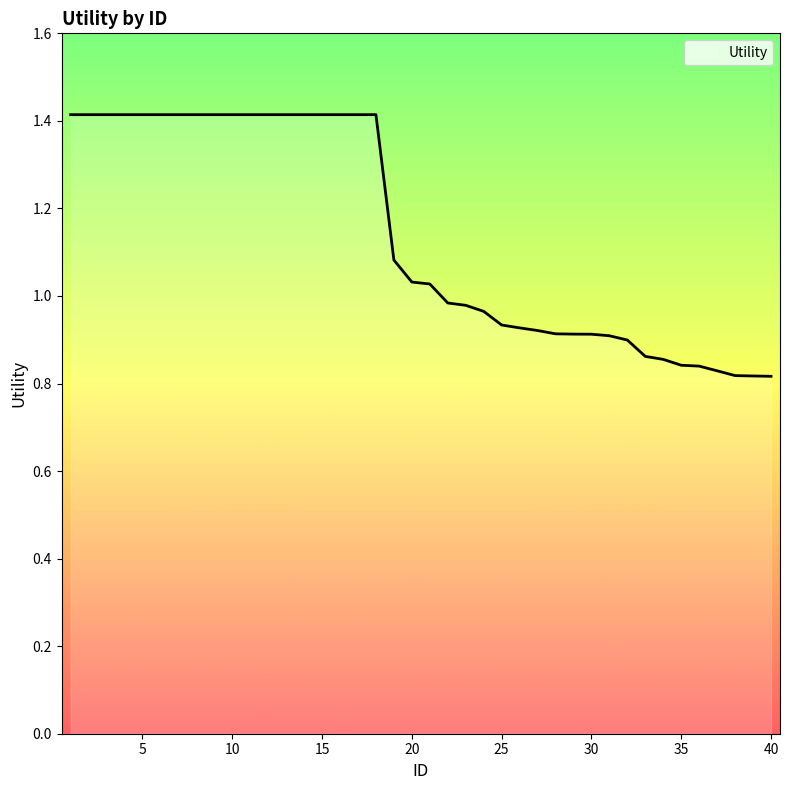

What is the maximum value shown in the chart?

1.4